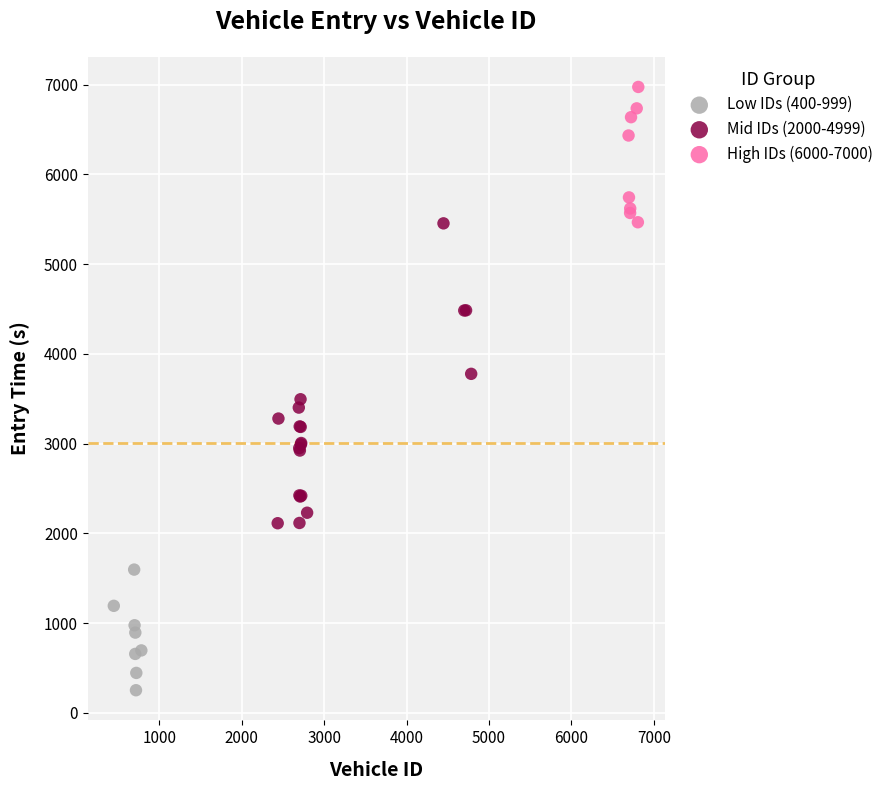

Which series reaches the minimum Y coordinate?

Low IDs (400-999)